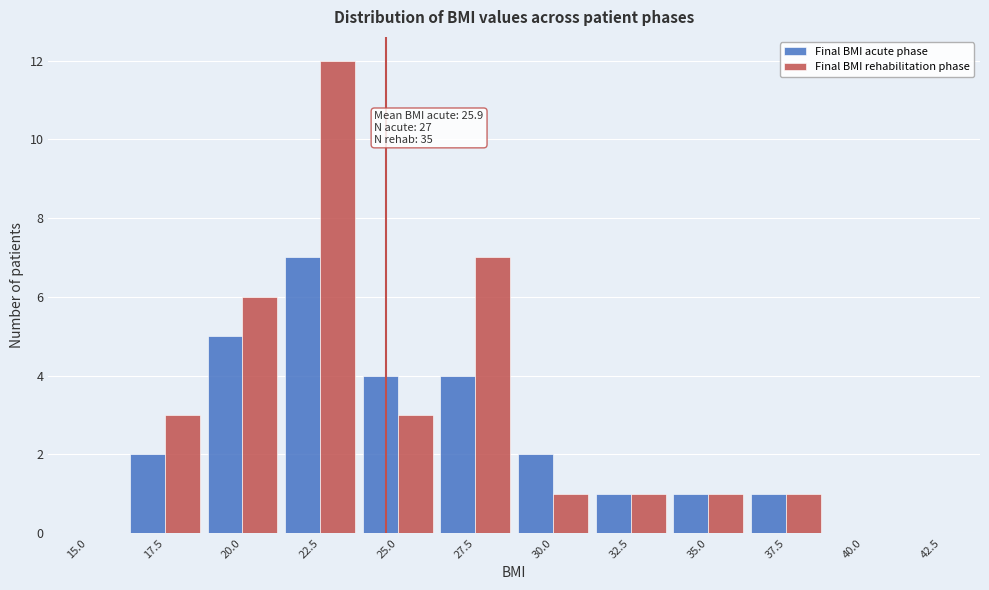

Reading left to right, extract all data points from this chart.

Final BMI acute phase: 15.0=0	17.5=2	20.0=5	22.5=7	25.0=4	27.5=4	30.0=2	32.5=1	35.0=1	37.5=1	40.0=0	42.5=0
Final BMI rehabilitation phase: 15.0=0	17.5=3	20.0=6	22.5=12	25.0=3	27.5=7	30.0=1	32.5=1	35.0=1	37.5=1	40.0=0	42.5=0